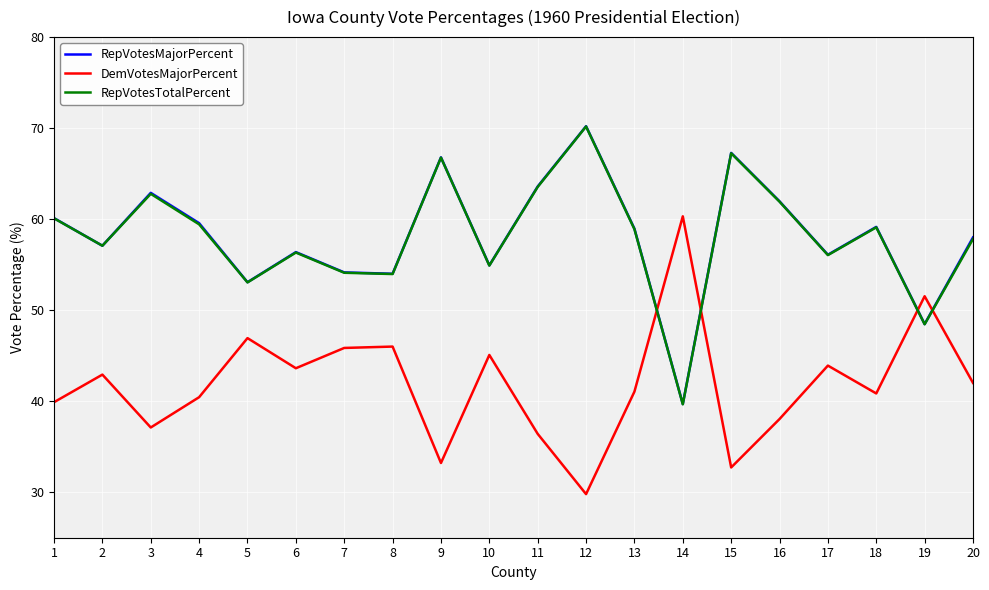

How many intersections are there between DemVotesMajorPercent and RepVotesMajorPercent?

4